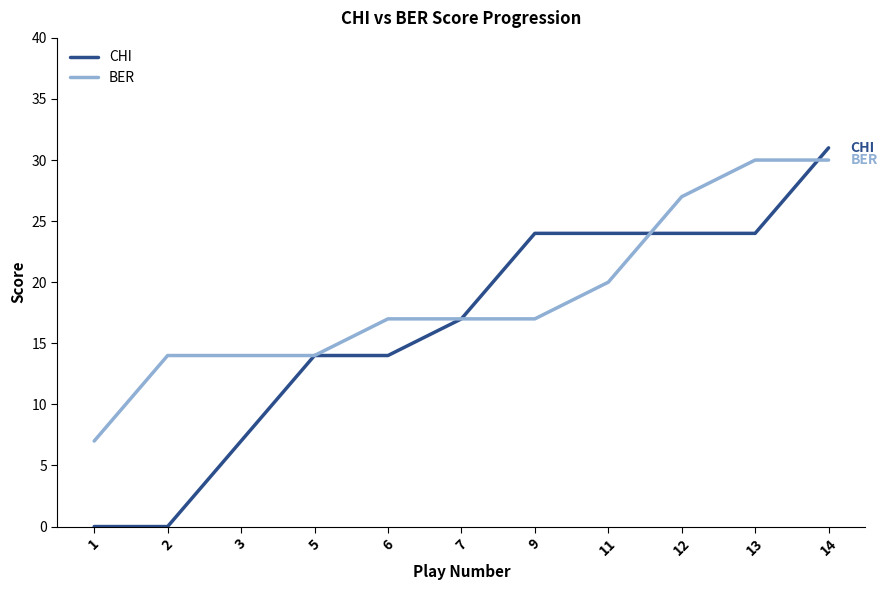

The BER series shows 17 at 6. True or false?

True